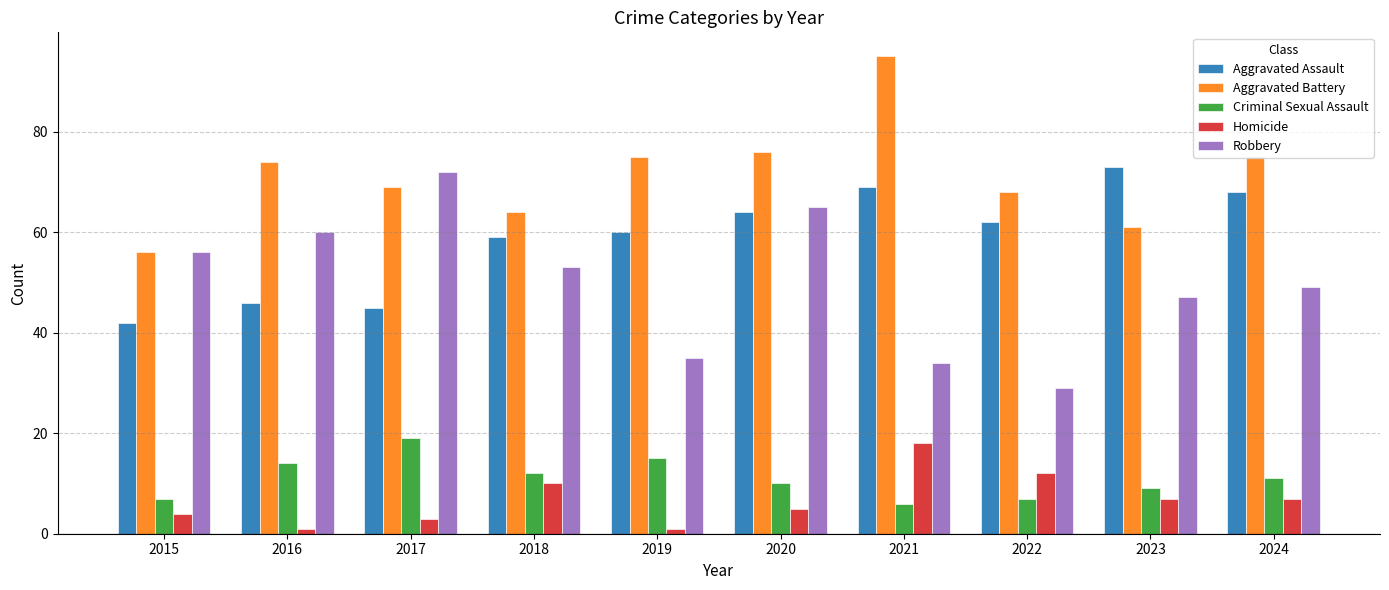

At which category does the chart reach its peak across all series?

2021